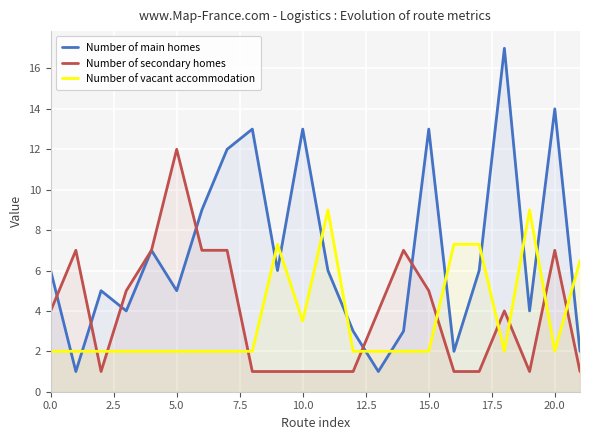

In Number of main homes, how many points are higher than both neighbors (excluding endpoints)?

7